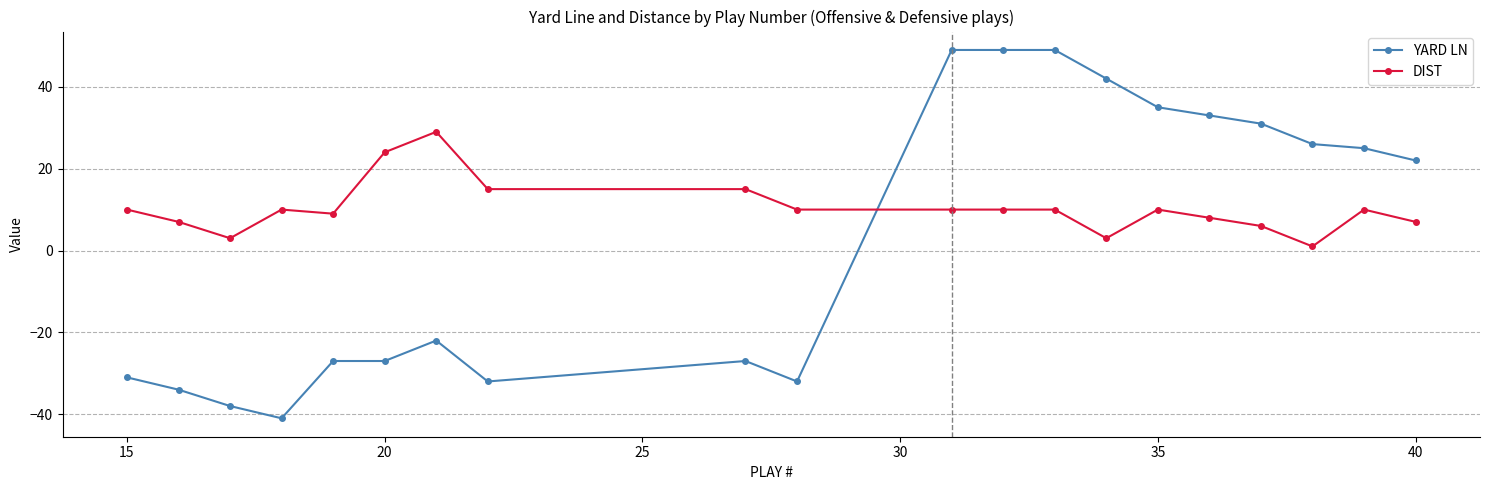

Which series has the largest total across all categories?

DIST